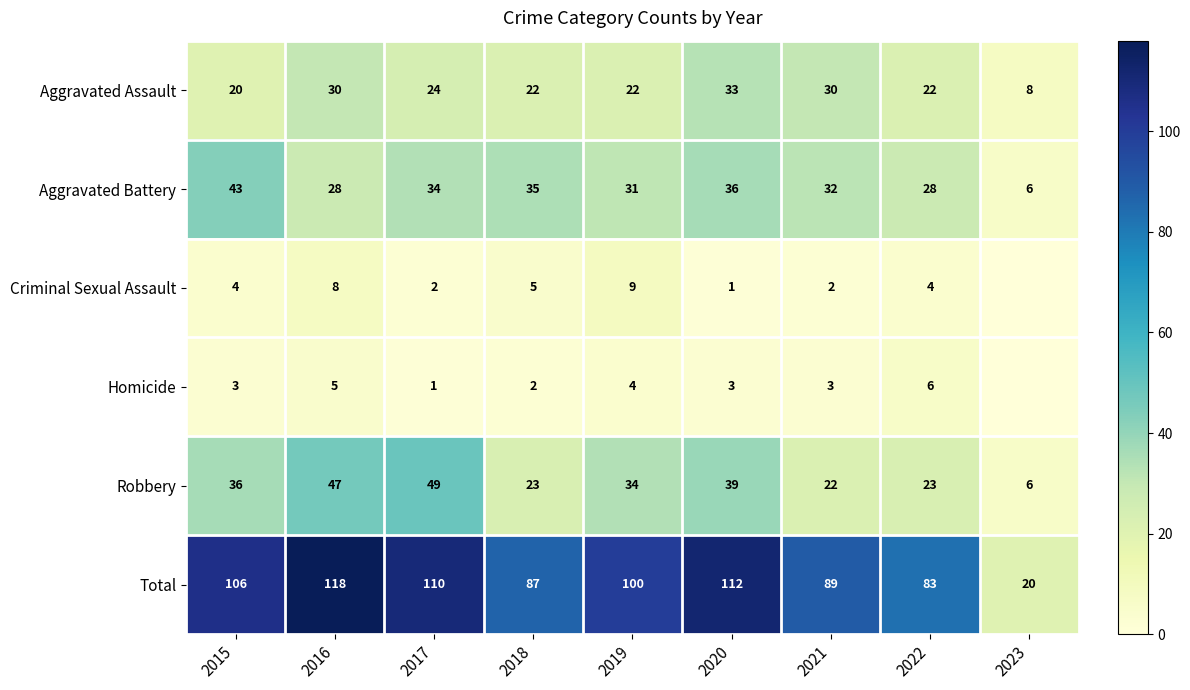

Where does the Aggravated Assault series first go above 22?

2016